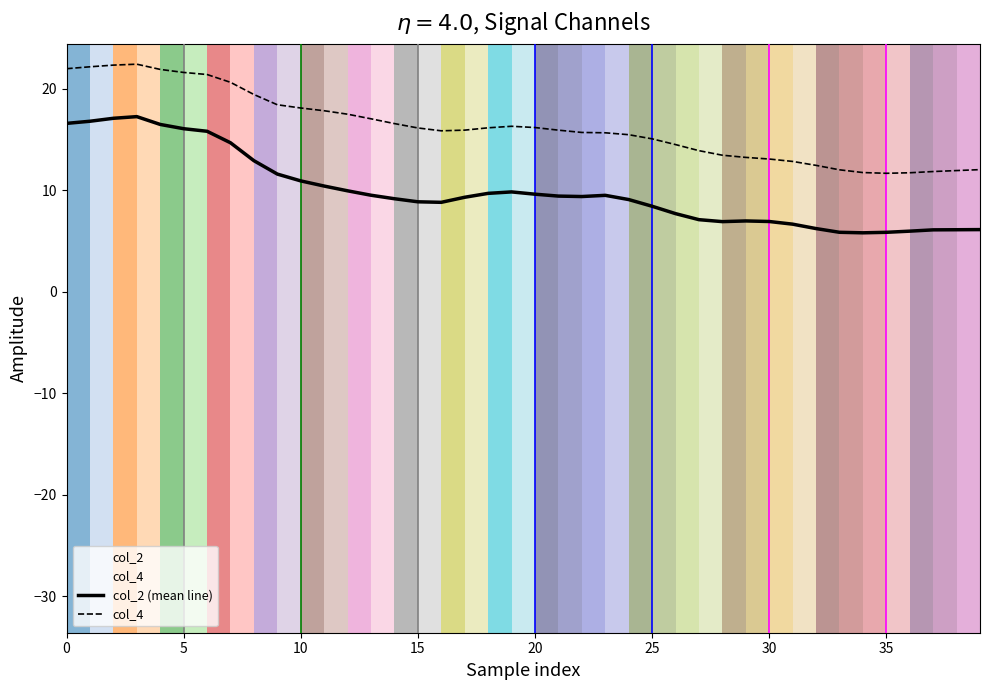

Which series has the widest spread of values?

col_2 (mean line)